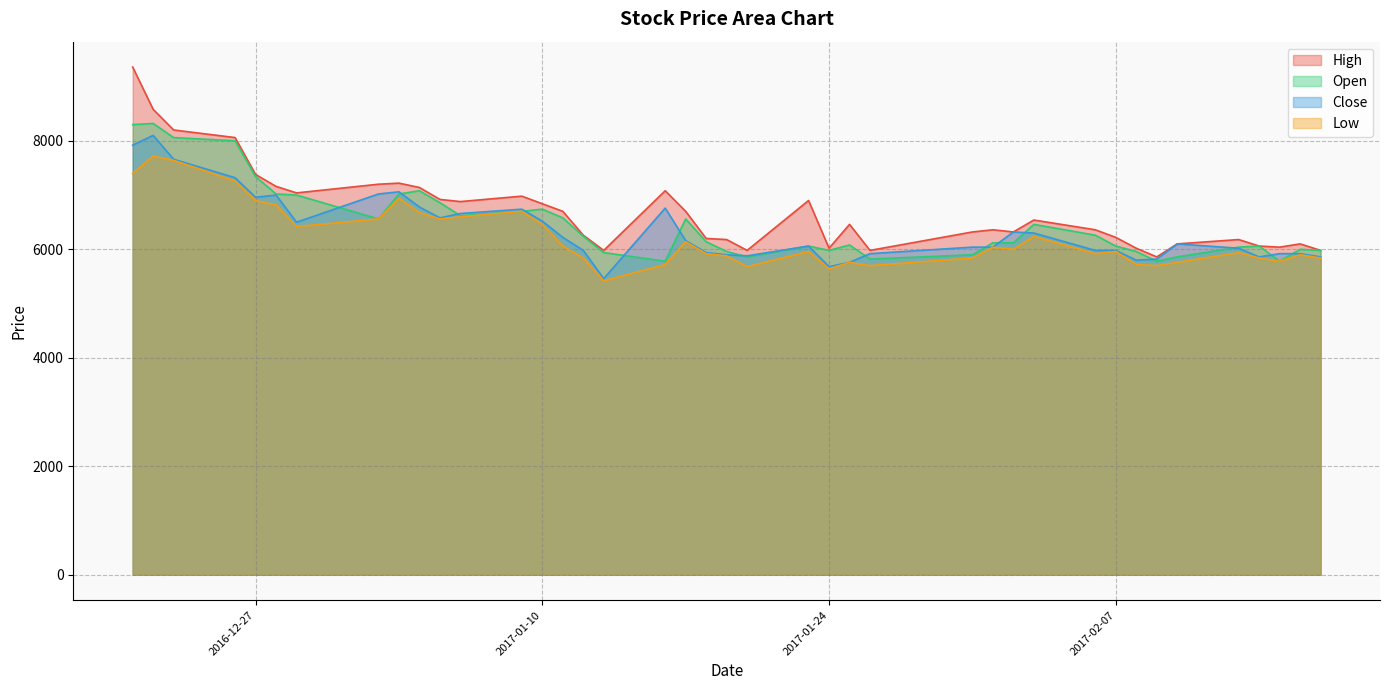

True or false: Open and Low intersect in this chart.

False